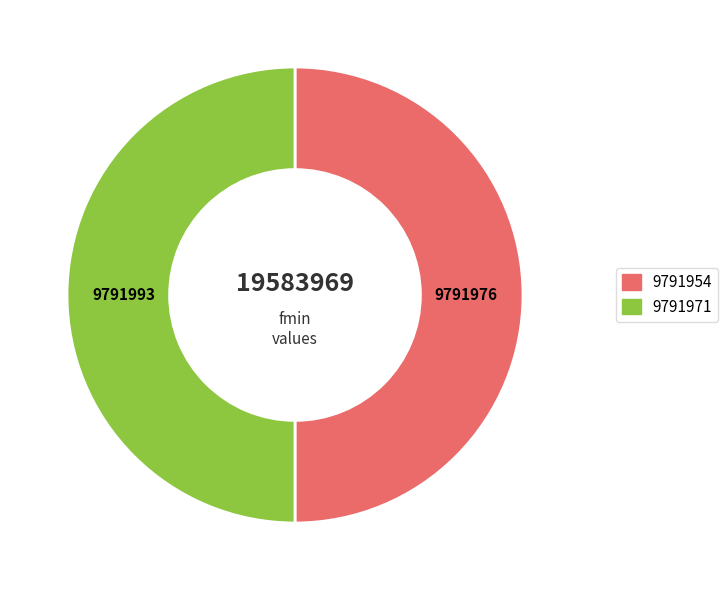

Count the number of slices in the pie.

2